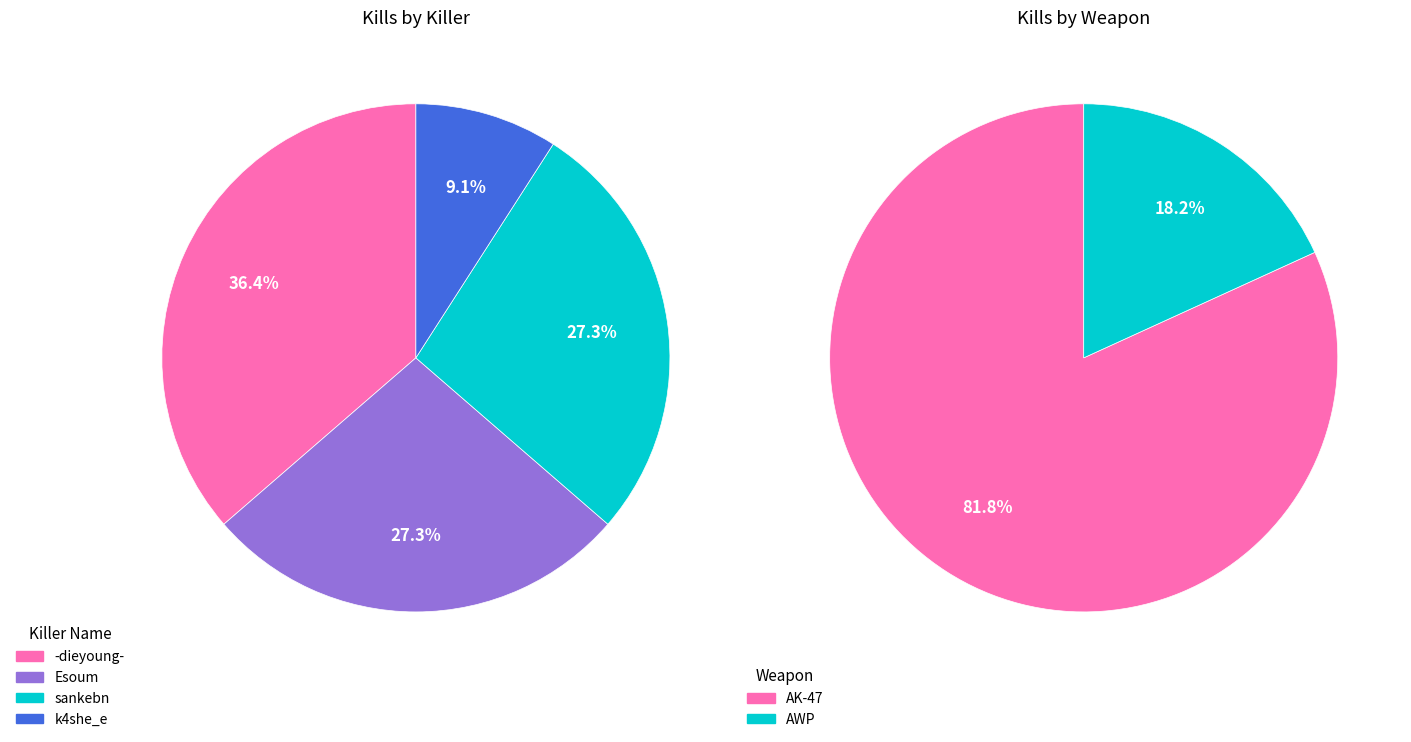

How many slices are in this pie chart?

4